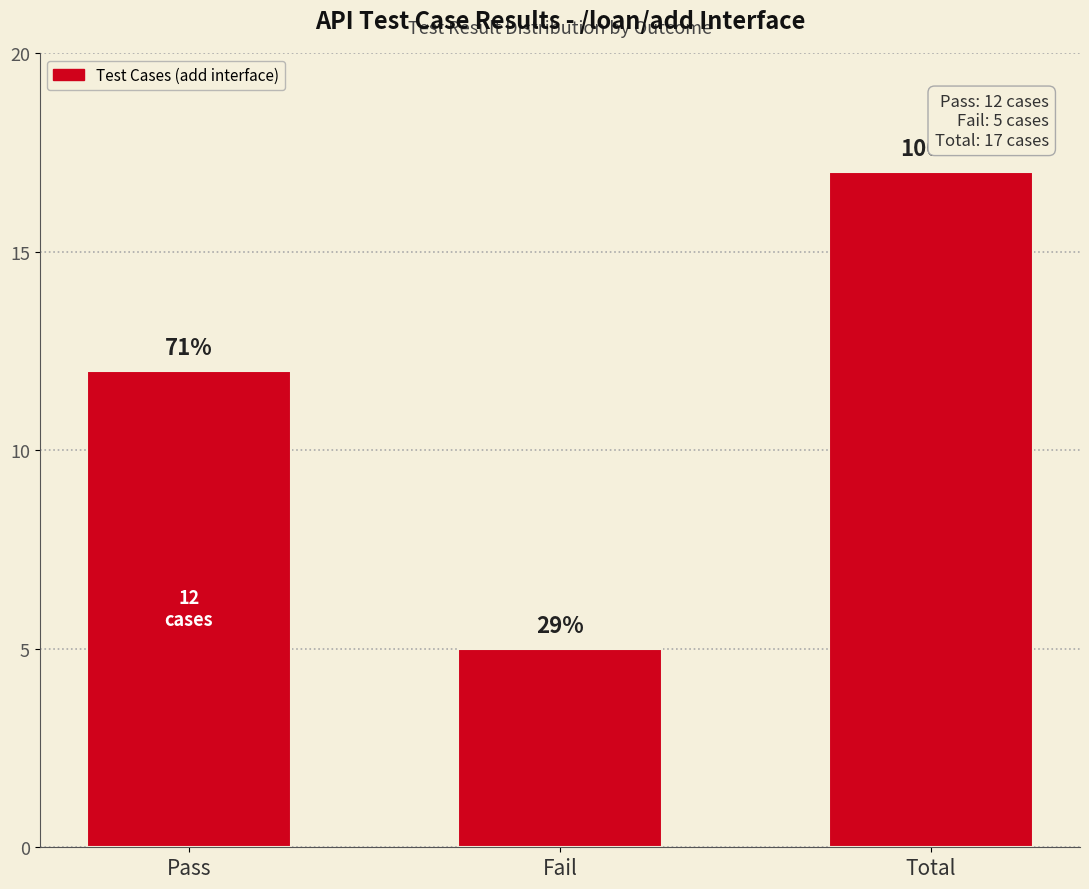

Read the value at Fail.

5